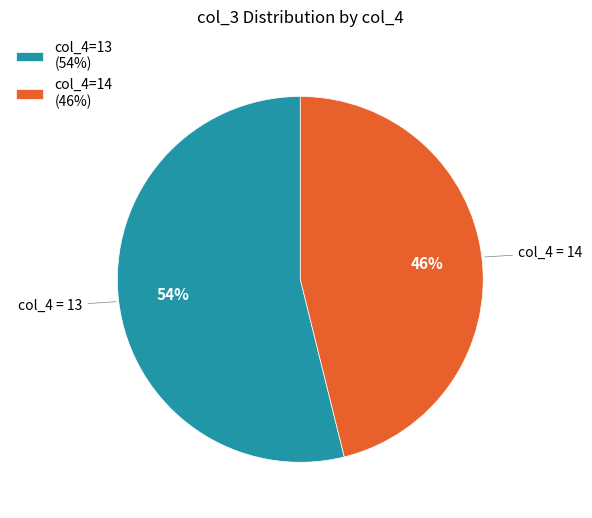

Is there a majority slice in this chart?

Yes